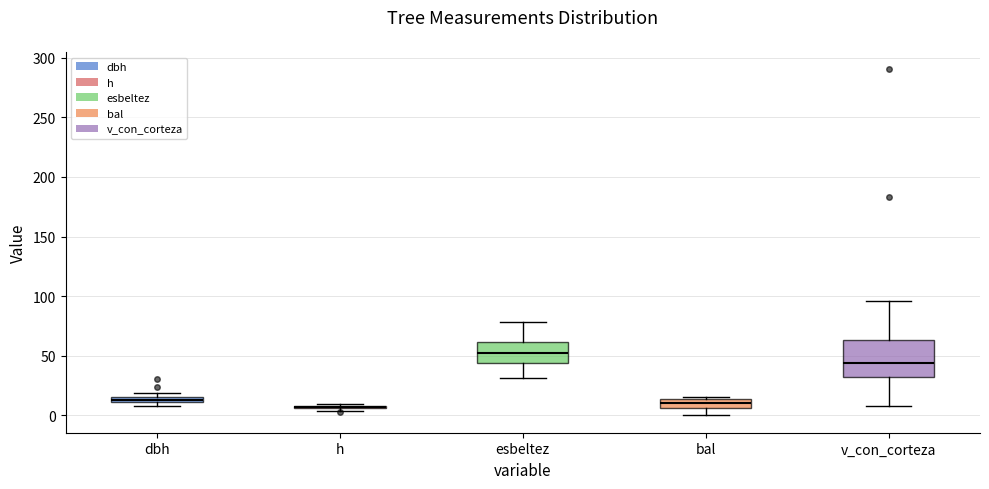

Where is the lower edge of the box for esbeltez on the y-axis? The values are not printed on the chart, so give them approximately, as read against the axis.

45